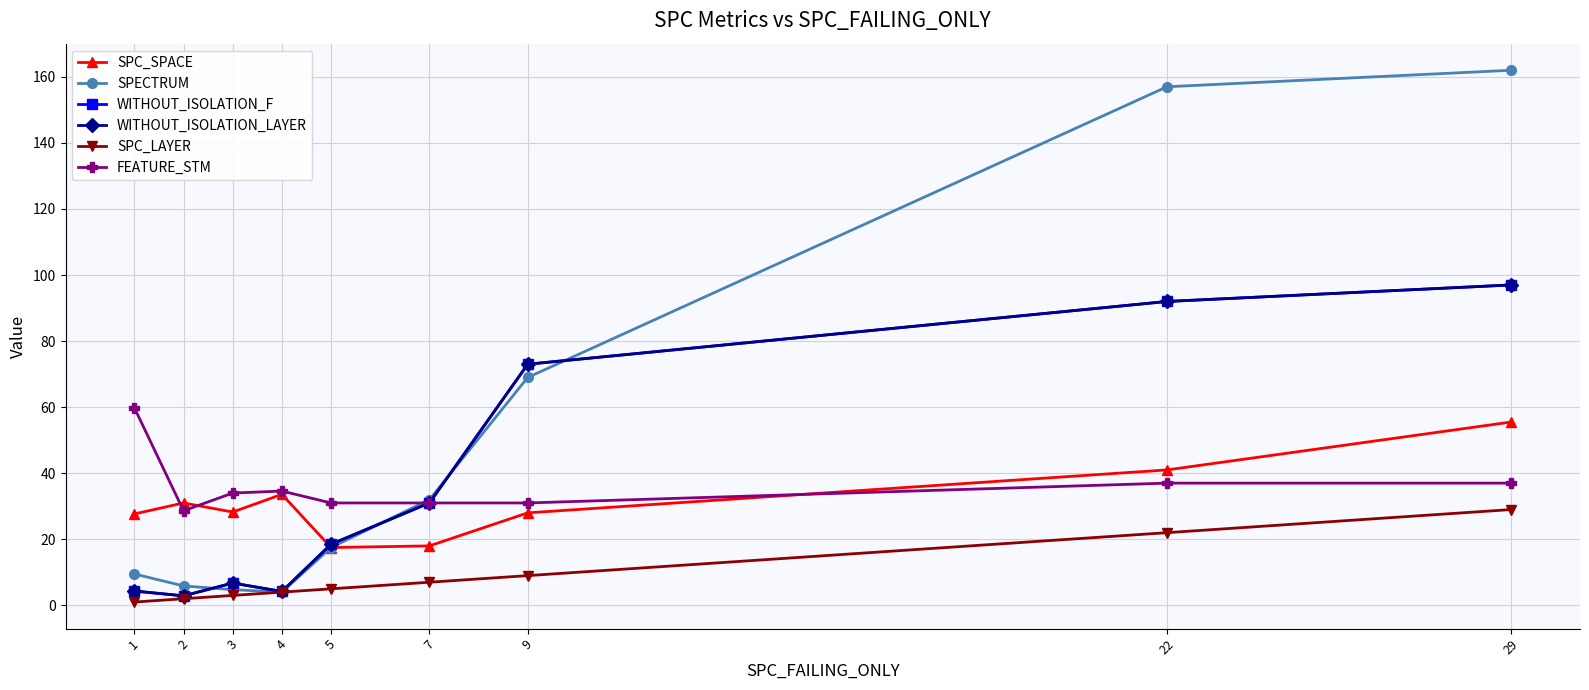

What is the value of the SPECTRUM point at the 4th from the left?

4.0